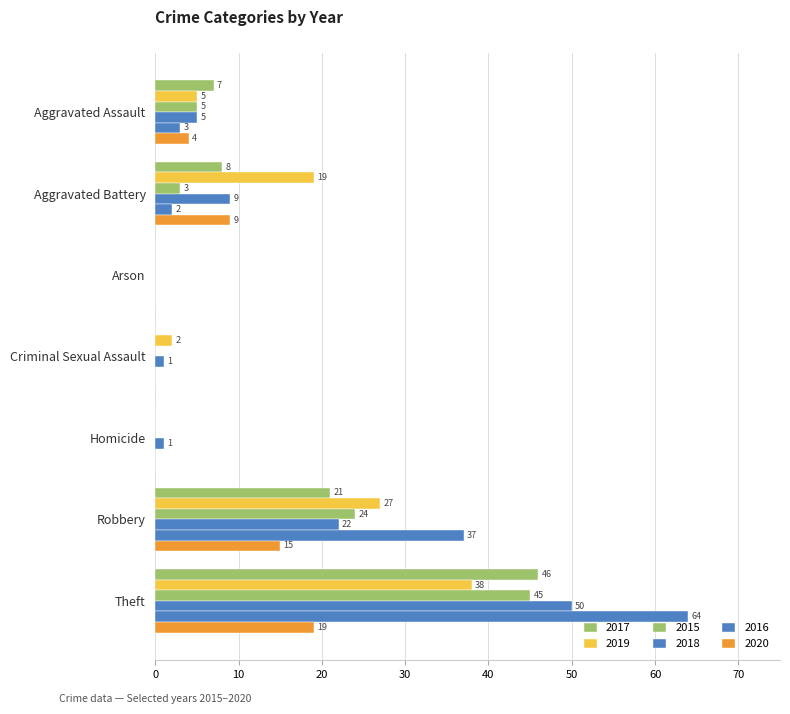

How many values in 2020 are above zero?

4